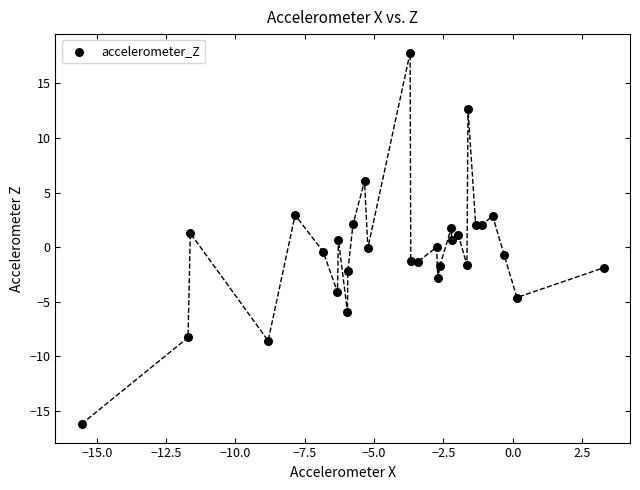

What is the range of X values (max minus min)?

18.8